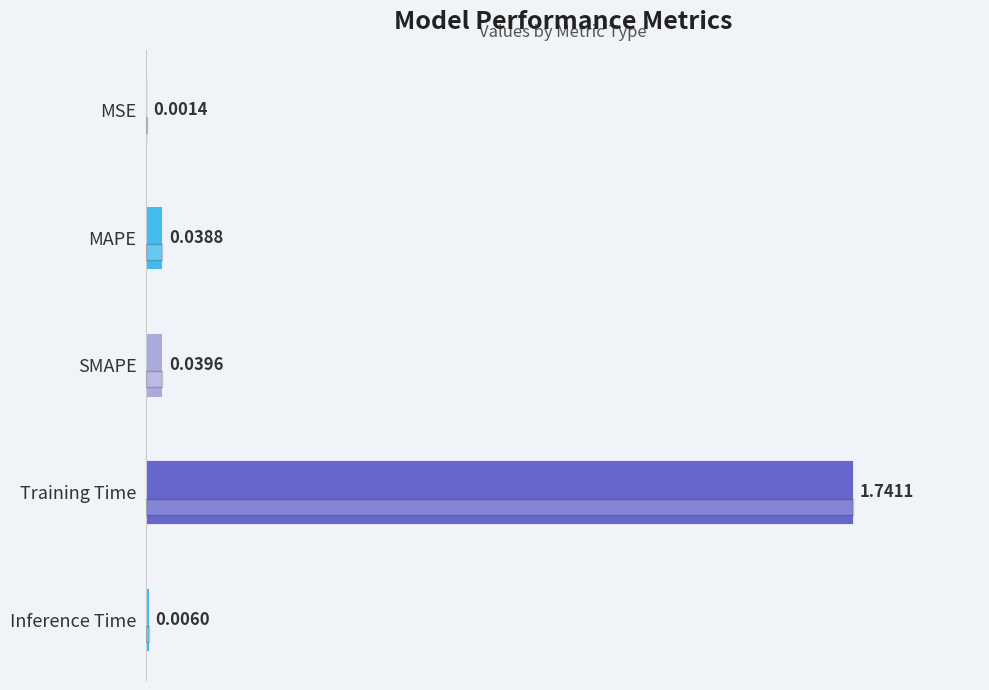

Which has a higher value, MSE or SMAPE?

SMAPE